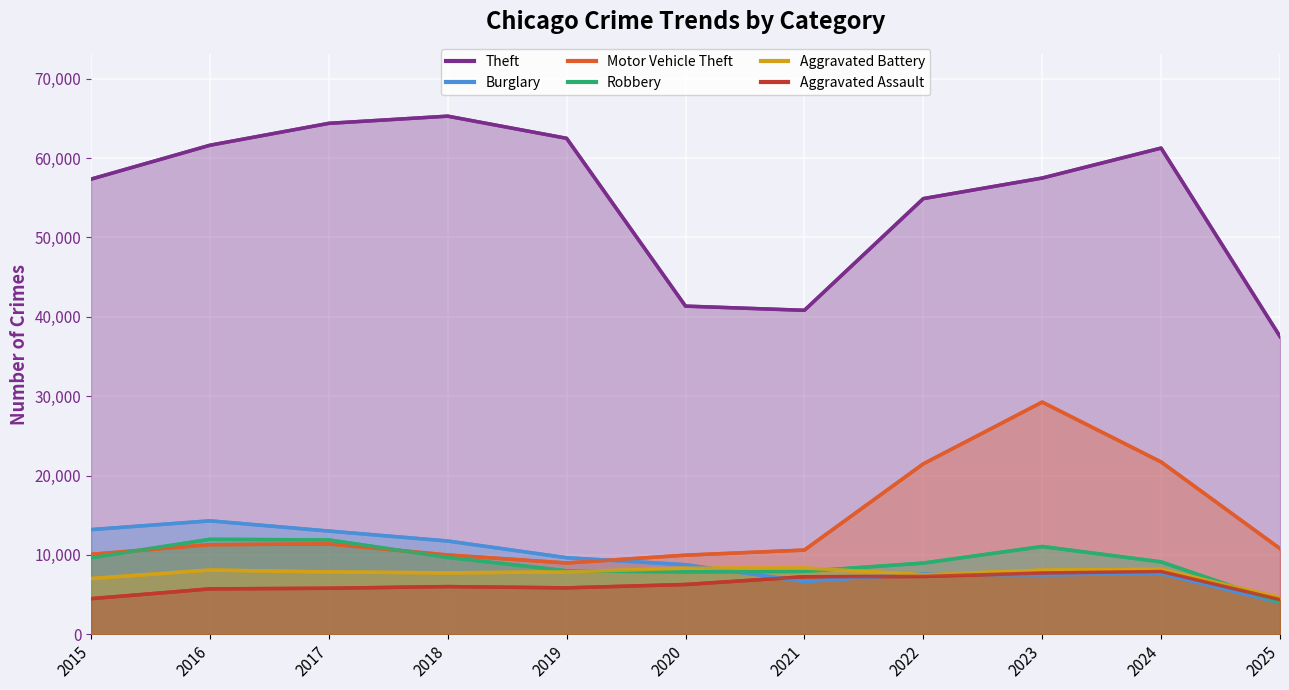

What is the value of the Aggravated Assault point at the 4th from the left?

6002